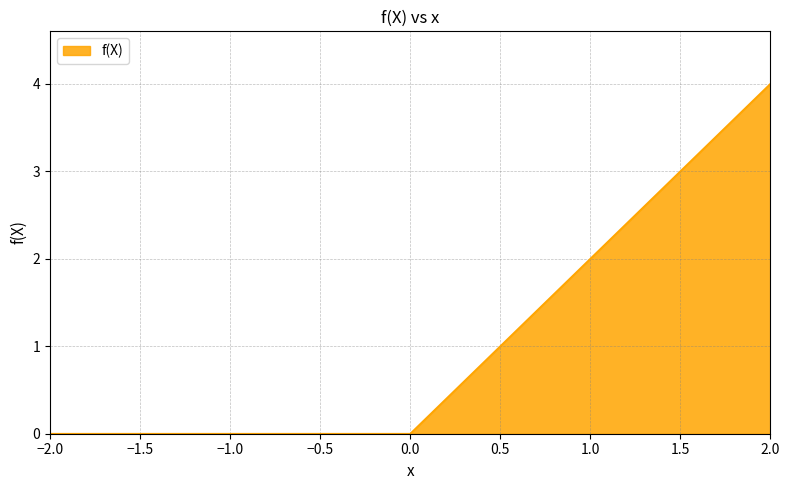

The value at 0.0 is -1. True or false?

False